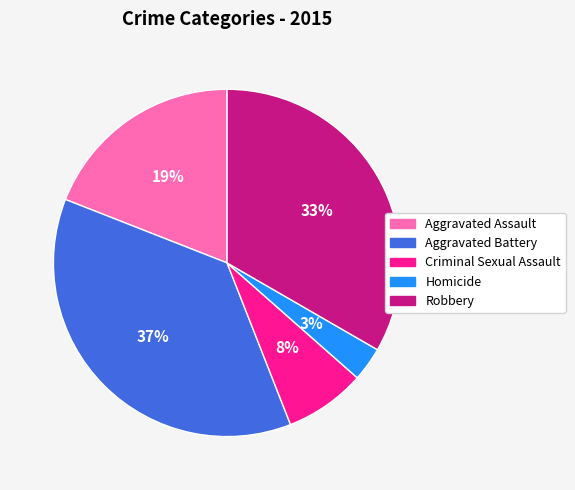

To the nearest percent, what portion does Robbery represent?

33%